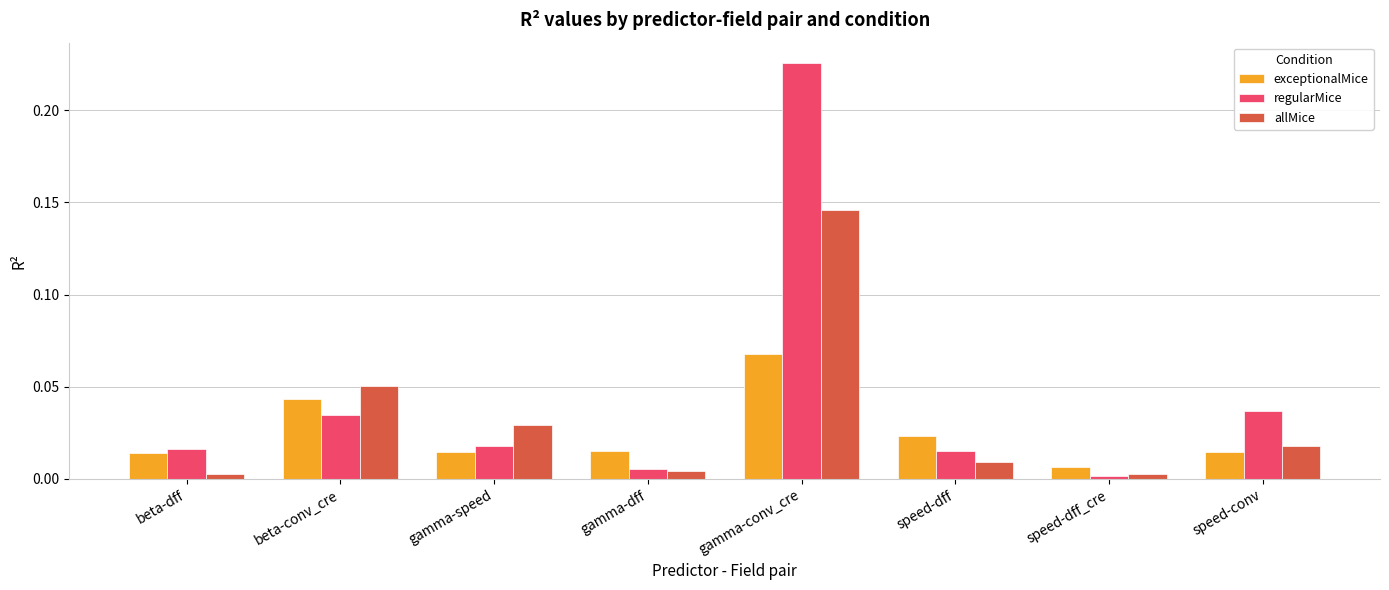

List the series in order of their overall mean, lowest first.

exceptionalMice, allMice, regularMice